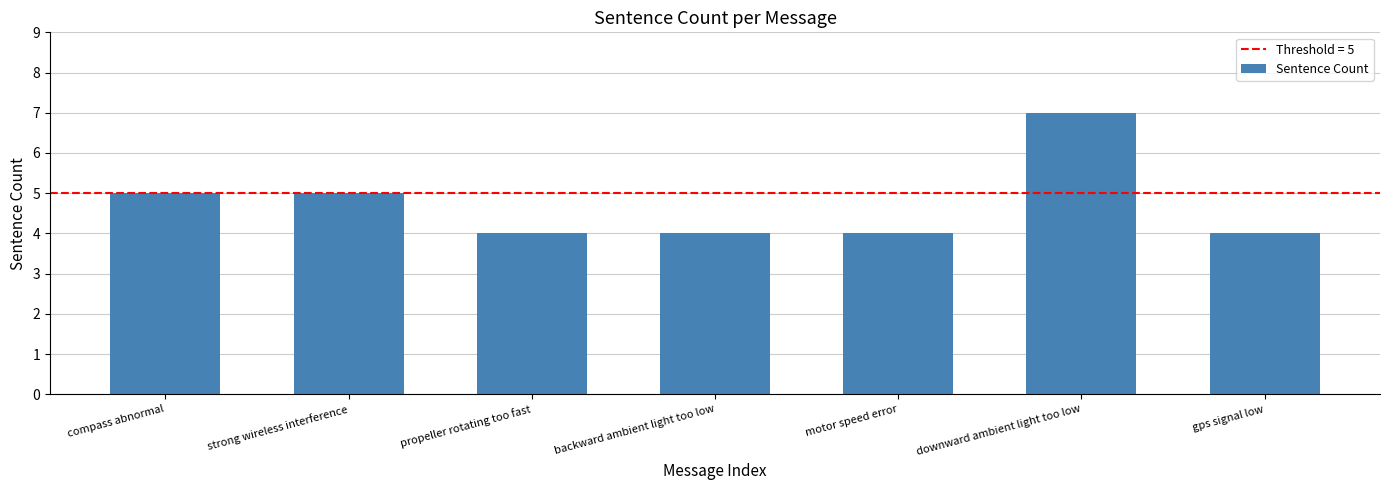

Reading left to right, transcribe all the data shown in this chart.

5	5	4	4	4	7	4